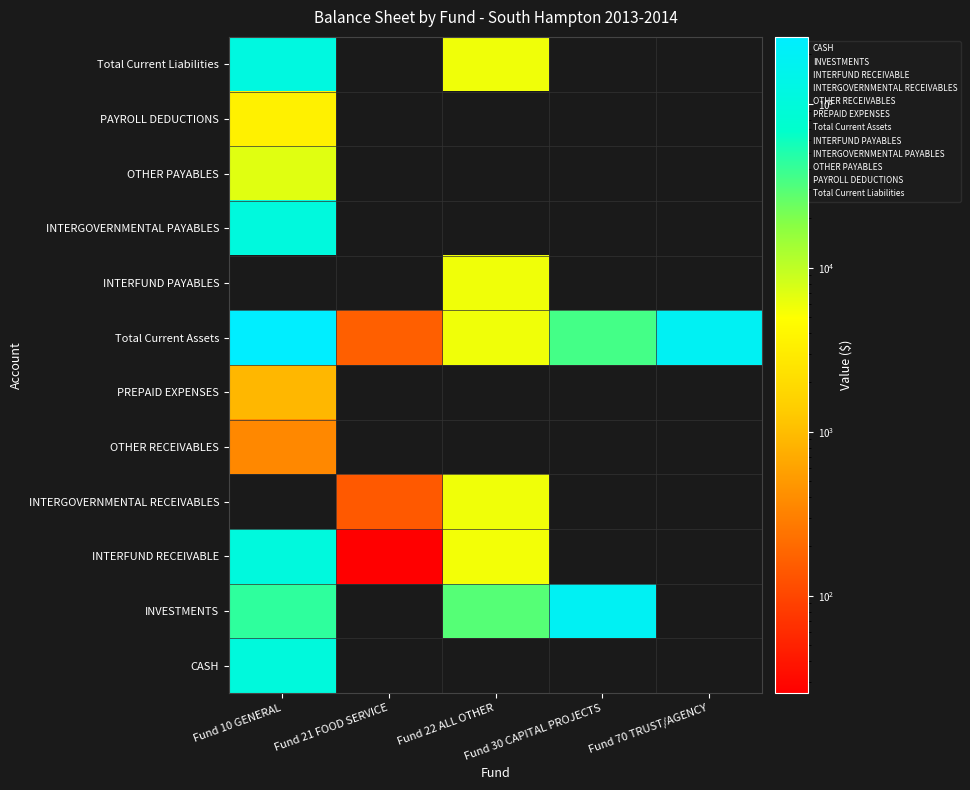

Rank the series by their maximum value, from highest to lowest.

Total Current Assets, INVESTMENTS, Total Current Liabilities, INTERFUND RECEIVABLE, INTERGOVERNMENTAL PAYABLES, CASH, OTHER PAYABLES, INTERGOVERNMENTAL RECEIVABLES, INTERFUND PAYABLES, PAYROLL DEDUCTIONS, PREPAID EXPENSES, OTHER RECEIVABLES